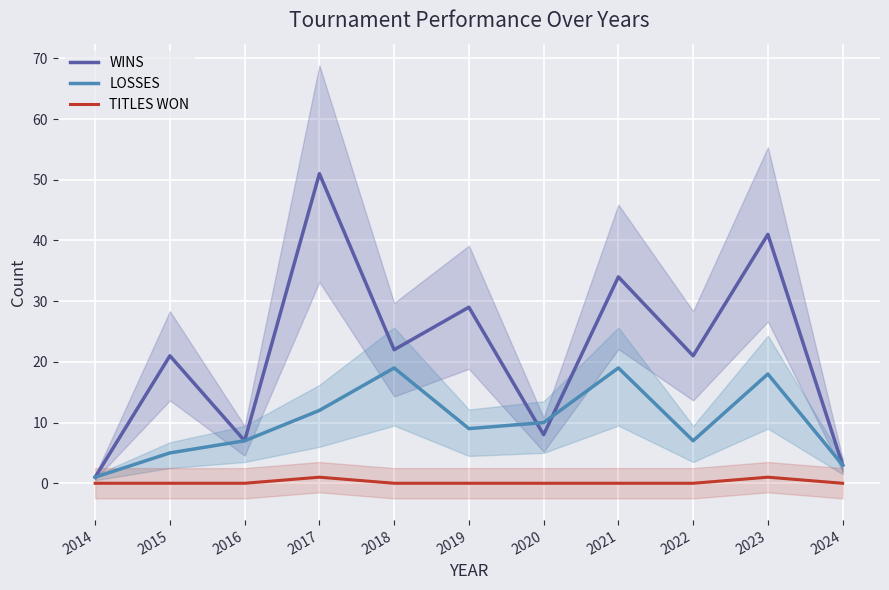

At how many categories does at least one series exceed 11?

7